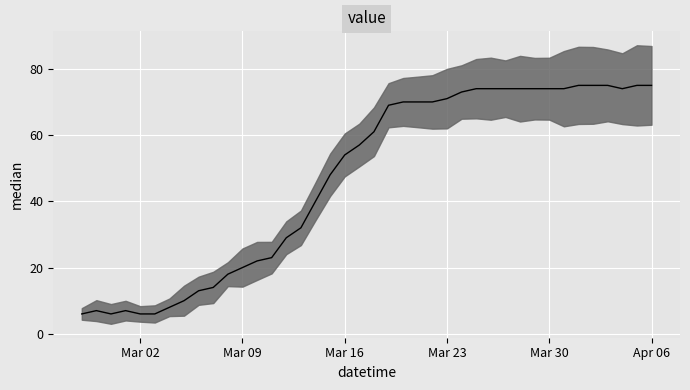

How many distinct data groups are displayed?

1